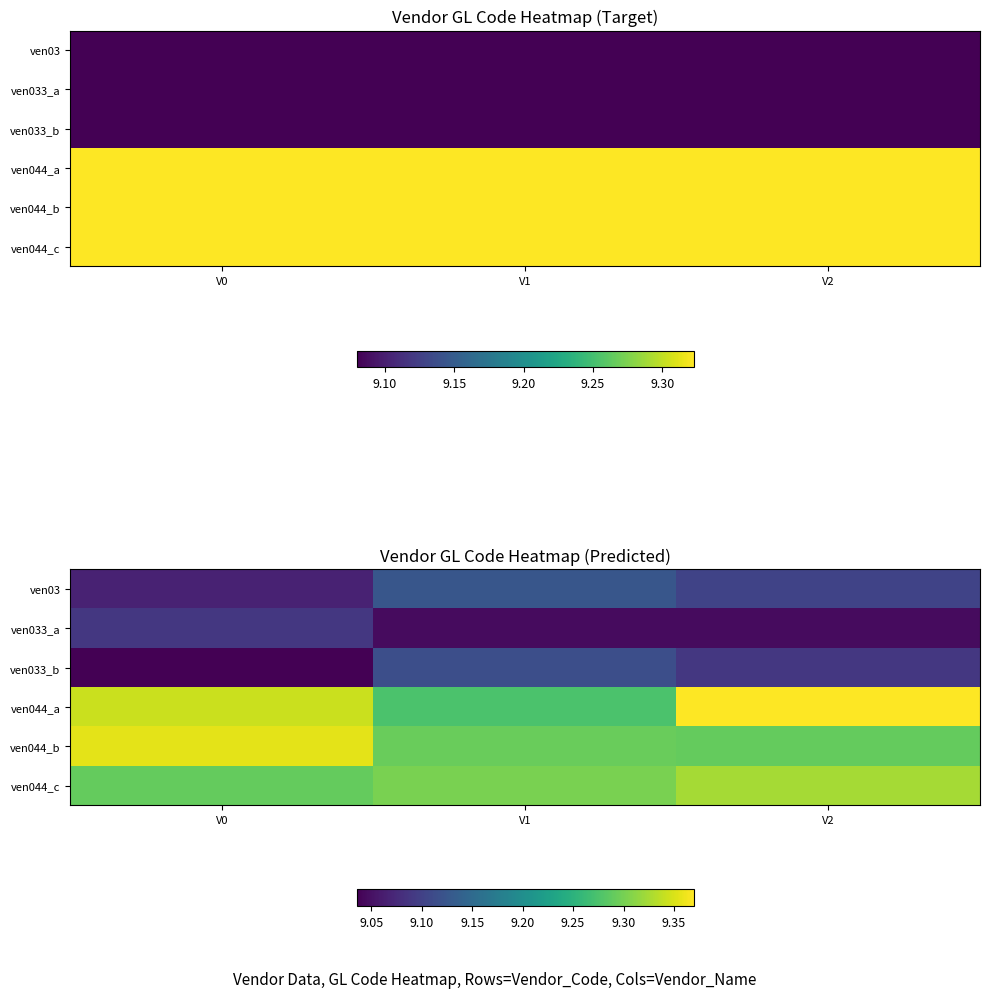

Which label corresponds to the smallest value in the chart?

V0